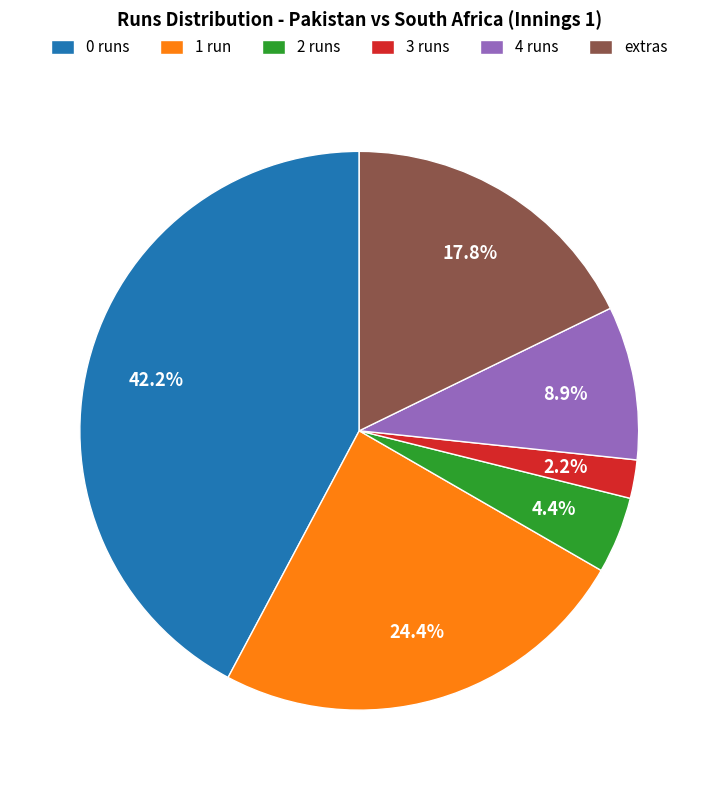

Between 3 runs and extras, which is larger?

extras